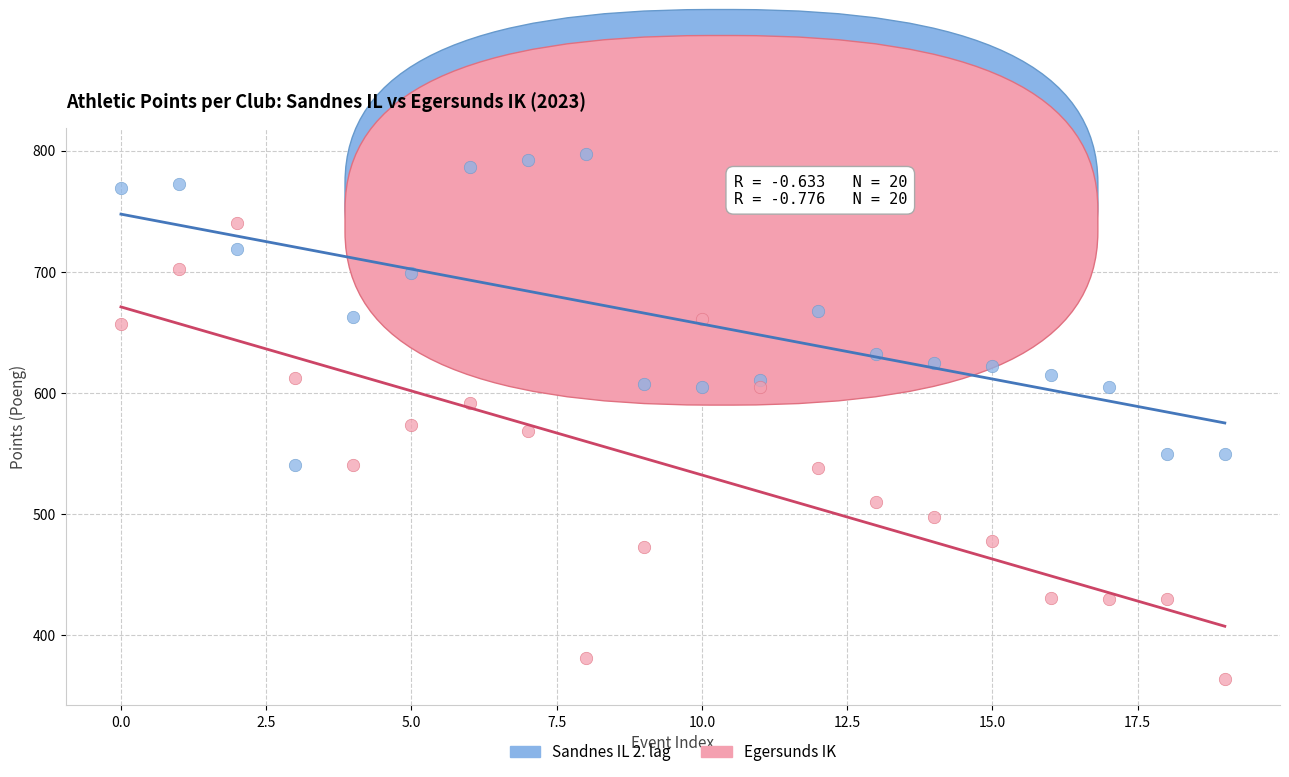

Across all data points, what is the range of Y values (max minus min)?

433